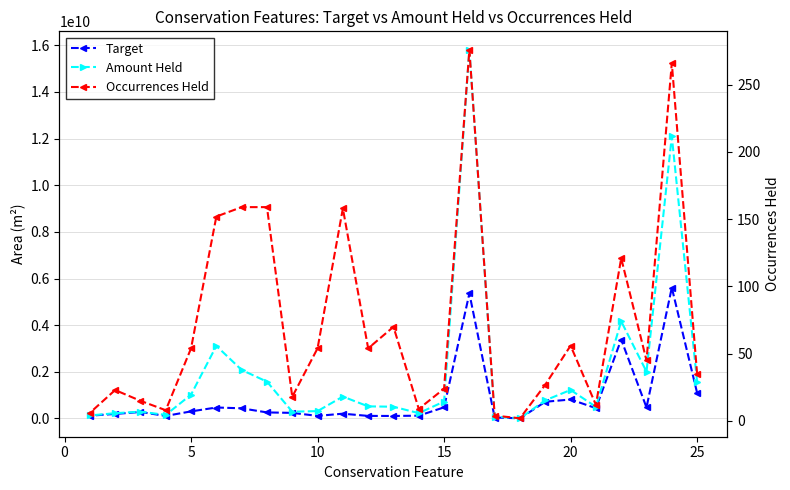

Is this an area chart (filled region under the line)?

No